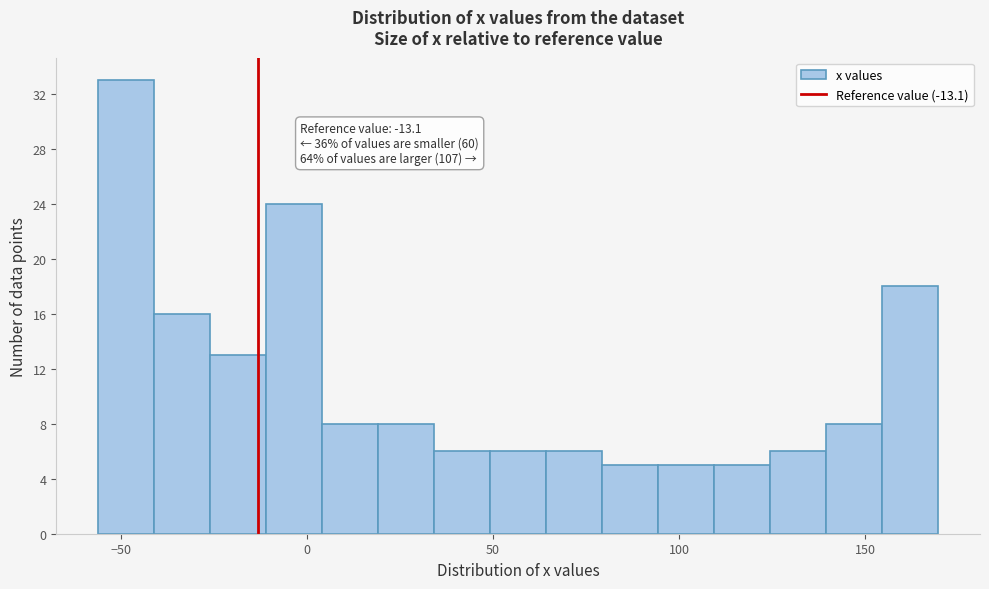

Read against the x-axis, roughly where is the centre of the tallest bar?

-50